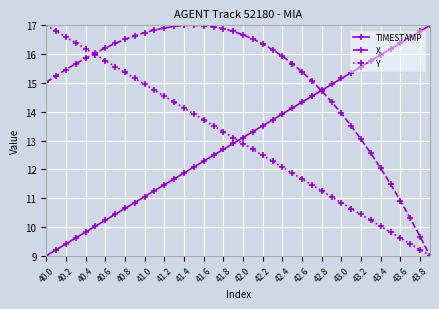

After their last crossing, which series has the higher values: Y or TIMESTAMP?

TIMESTAMP